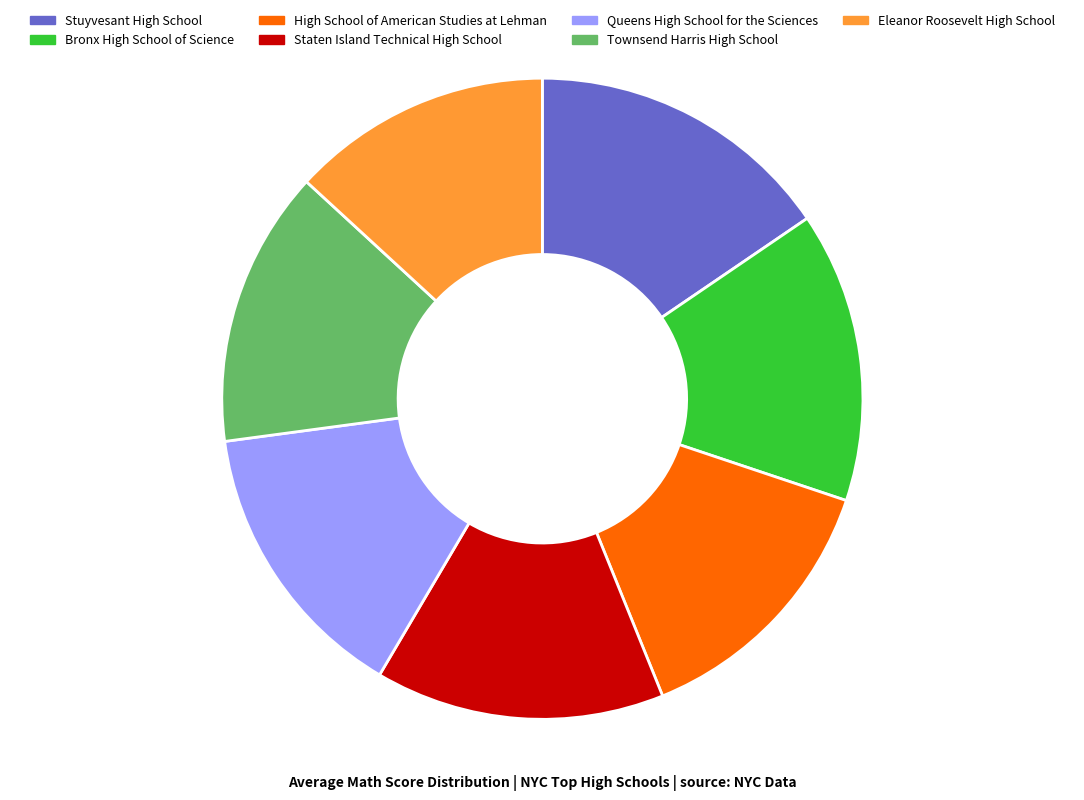

Count the number of slices in the pie.

7